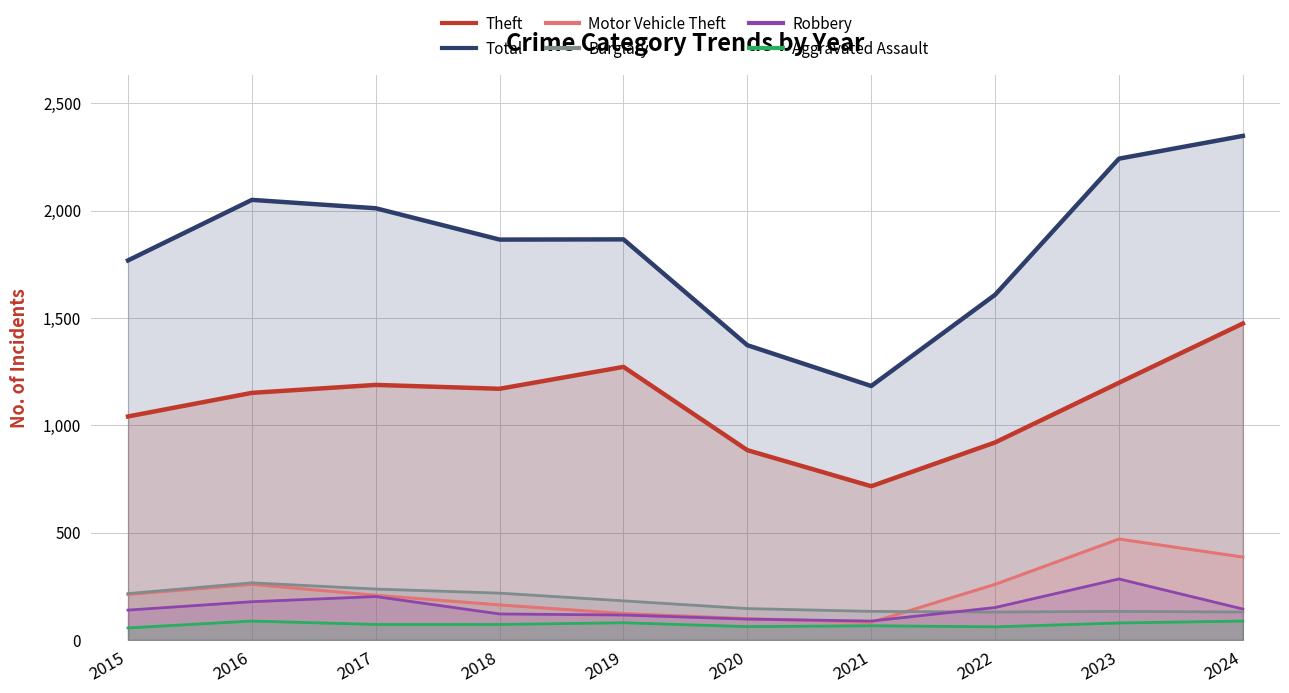

Does the chart have visible grid lines?

Yes